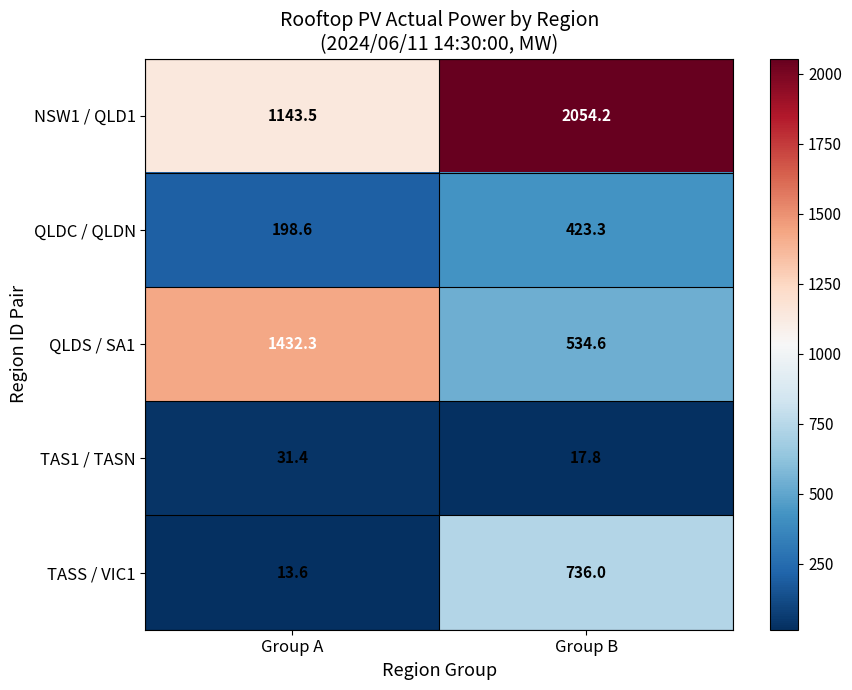

Reading left to right, what are all the values shown in this chart?

NSW1 / QLD1: Group A=1143.5	Group B=2054.2
QLDC / QLDN: Group A=198.6	Group B=423.3
QLDS / SA1: Group A=1432.3	Group B=534.6
TAS1 / TASN: Group A=31.4	Group B=17.8
TASS / VIC1: Group A=13.6	Group B=736.0